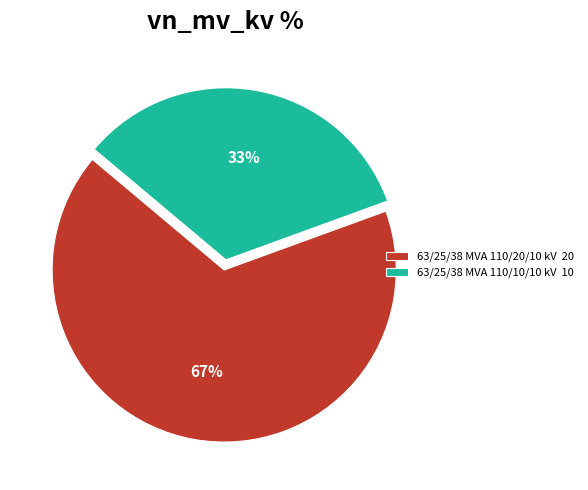

True or false: 63/25/38 MVA 110/10/10 kV accounts for 25% of the total.

False